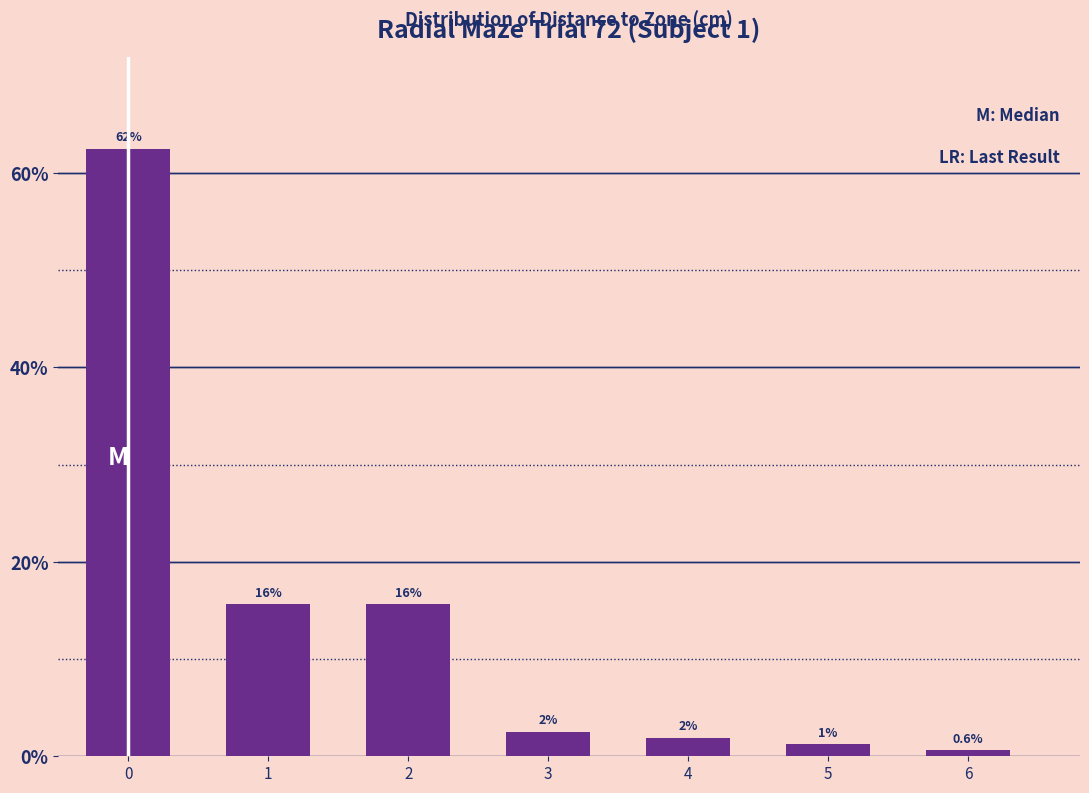

Does the chart contain any negative values?

No